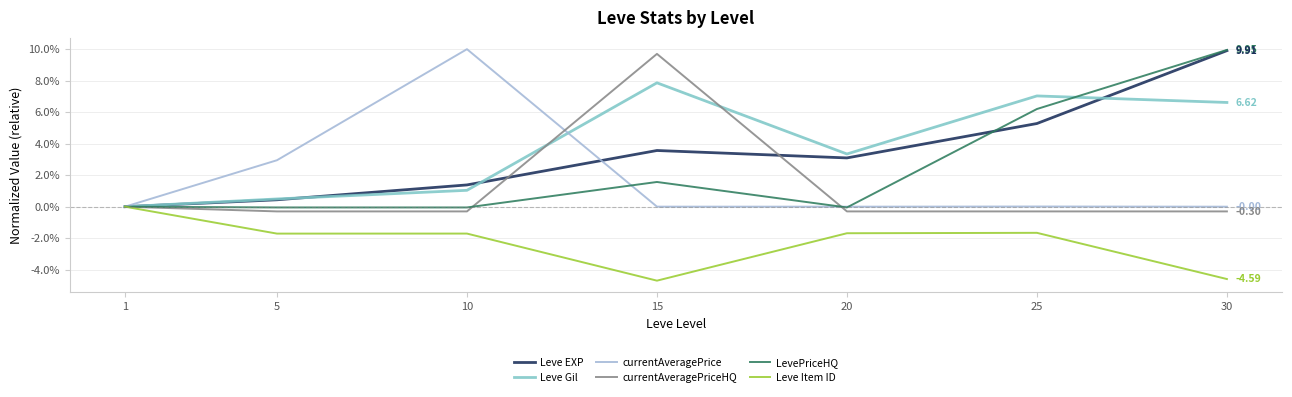

Is this an area chart (filled region under the line)?

No